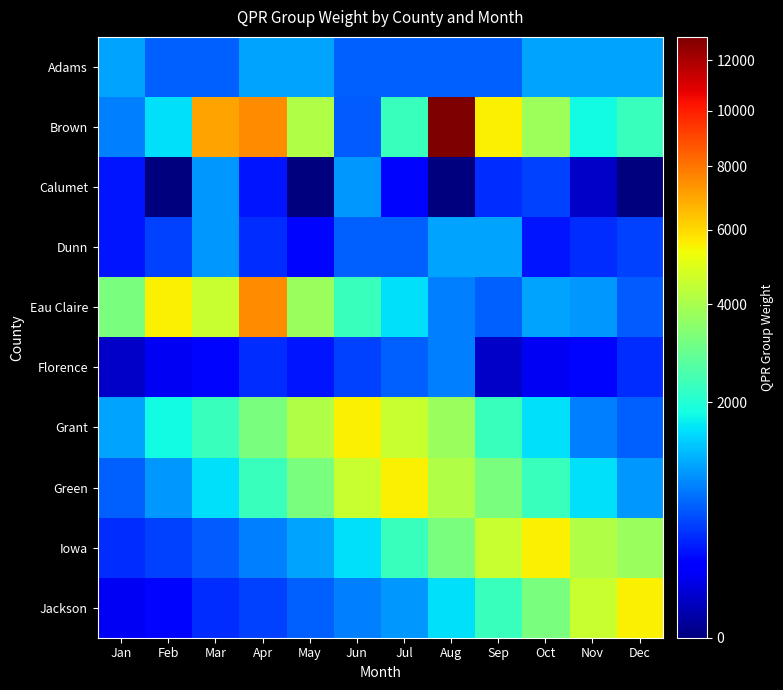

Rank the series by their maximum value, from lowest to highest.

Florence, Calumet, Adams, Dunn, Grant, Green, Iowa, Jackson, Eau Claire, Brown